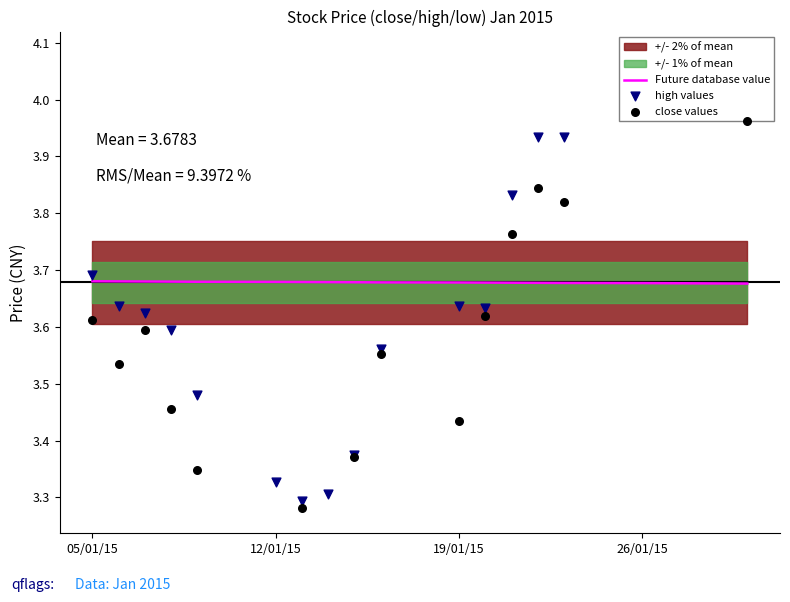

The value of Future database value at 12/01/15 is 2.1. True or false?

False